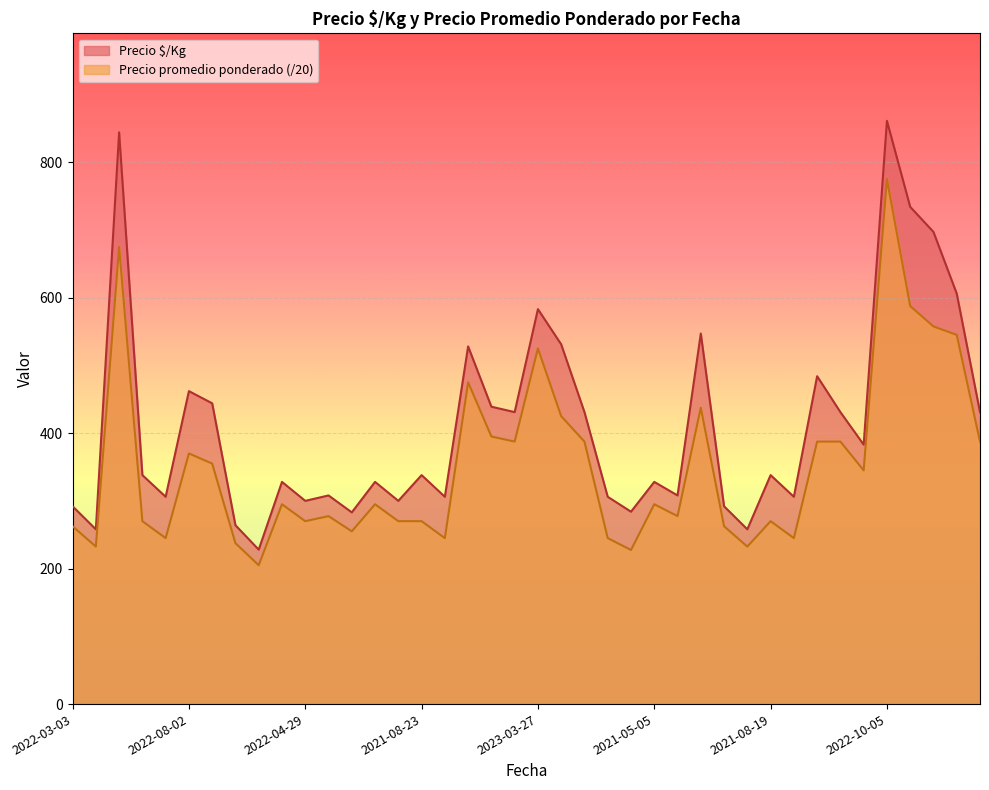

What is the spread (max minus min) of values at 2022-05-27?

43.5